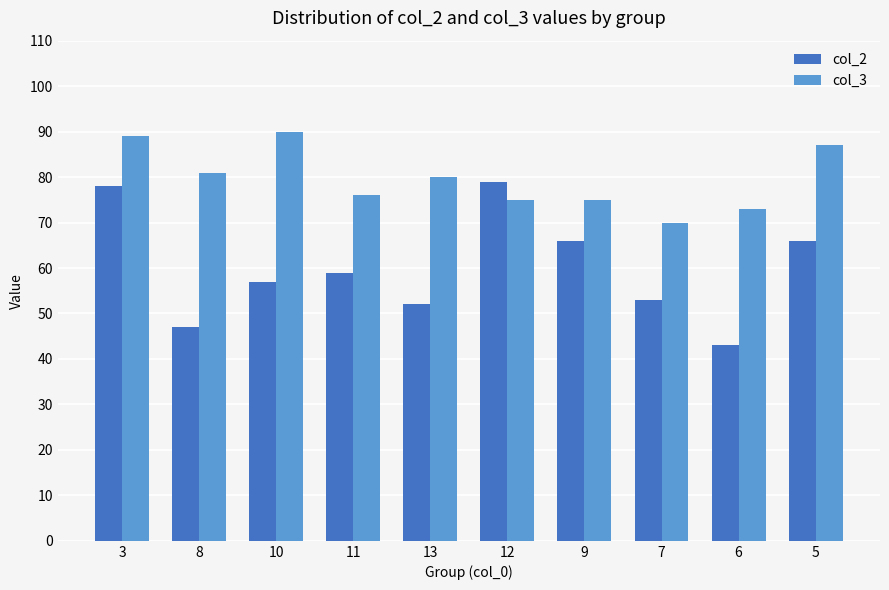

Which series has the widest spread of values?

col_2